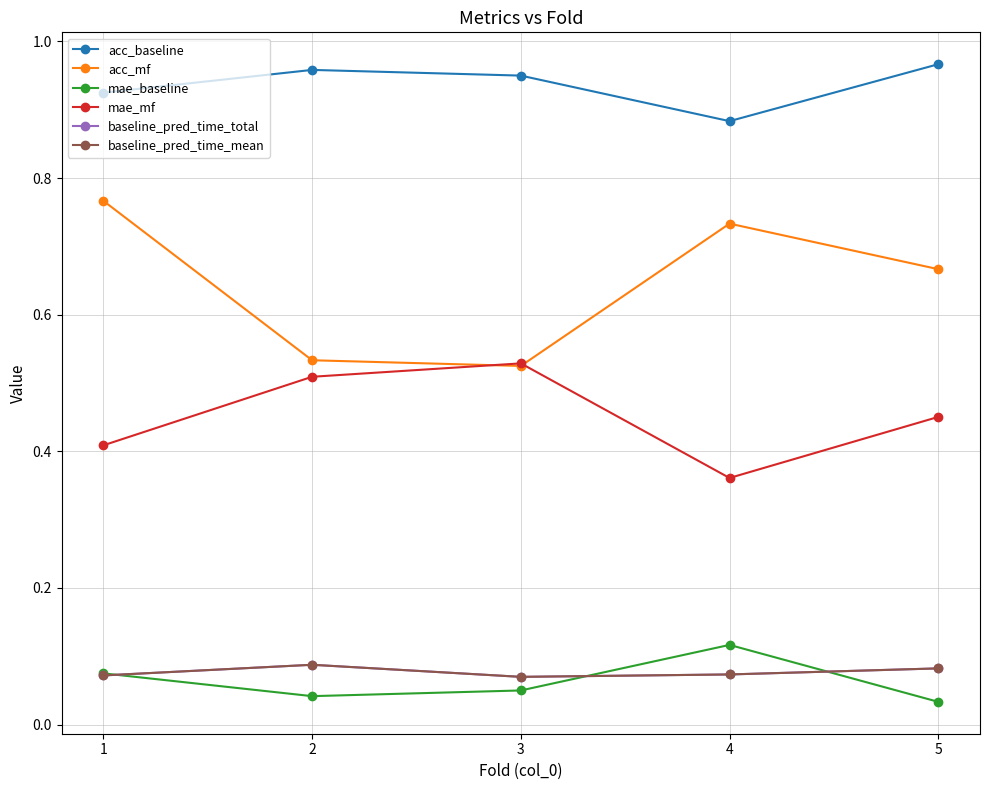

Which series has the largest range (max minus min)?

acc_mf